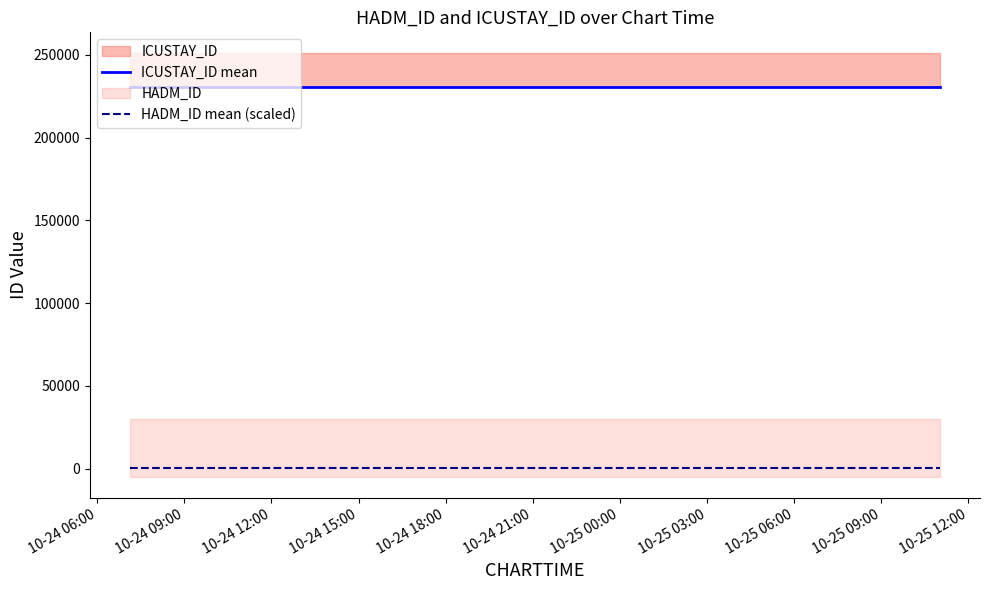

Rank the series by their maximum value, from lowest to highest.

HADM_ID mean (scaled), ICUSTAY_ID mean